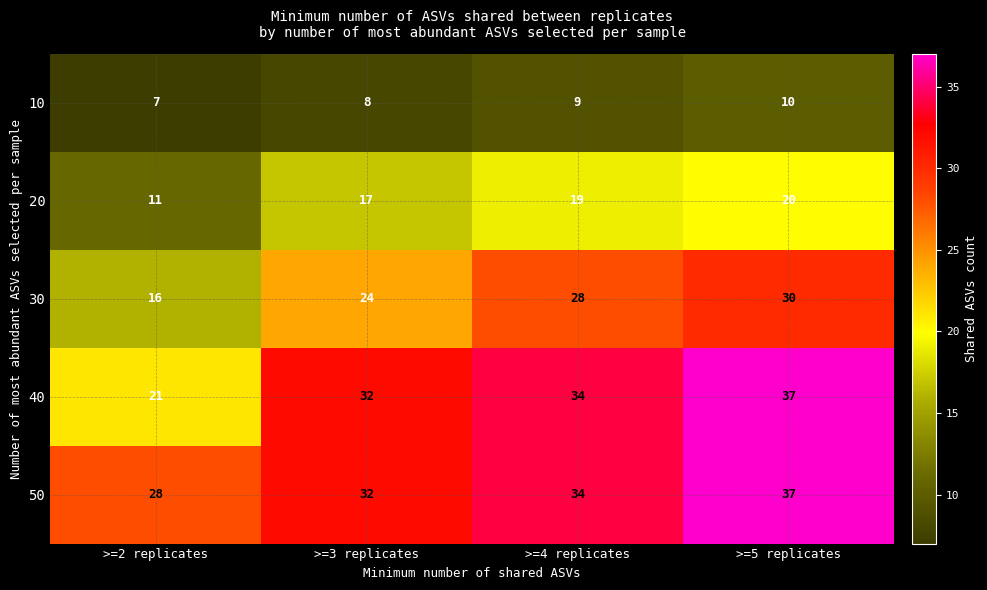

What is the difference between the highest and lowest values at >=3 replicates?

24